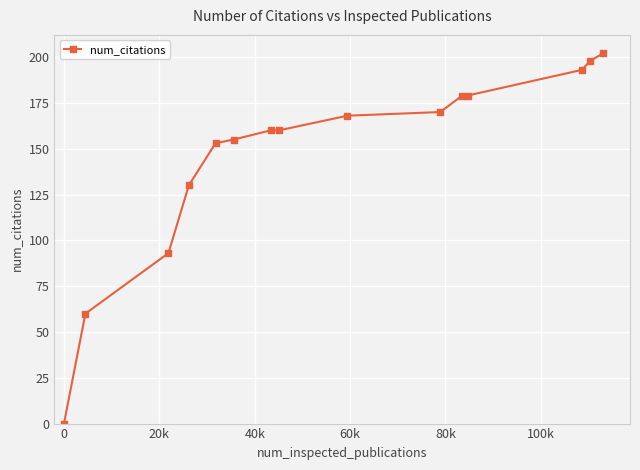

Does the chart have visible grid lines?

Yes